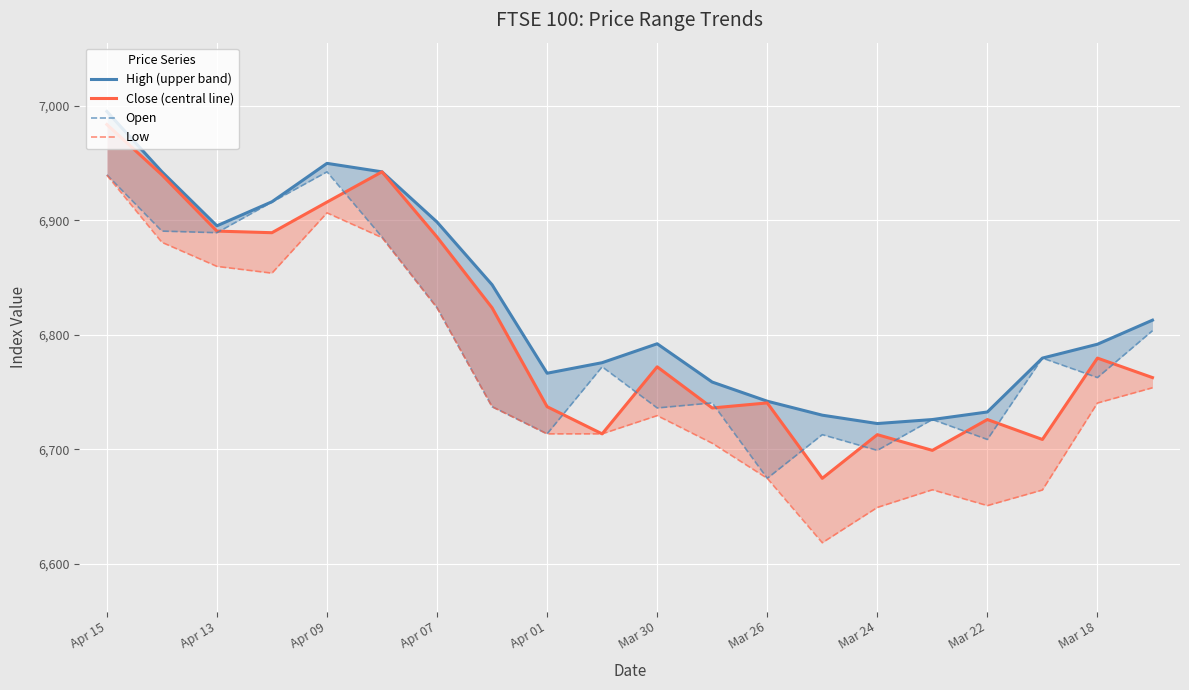

What is the average value of the Close (central line) series?

6801.7